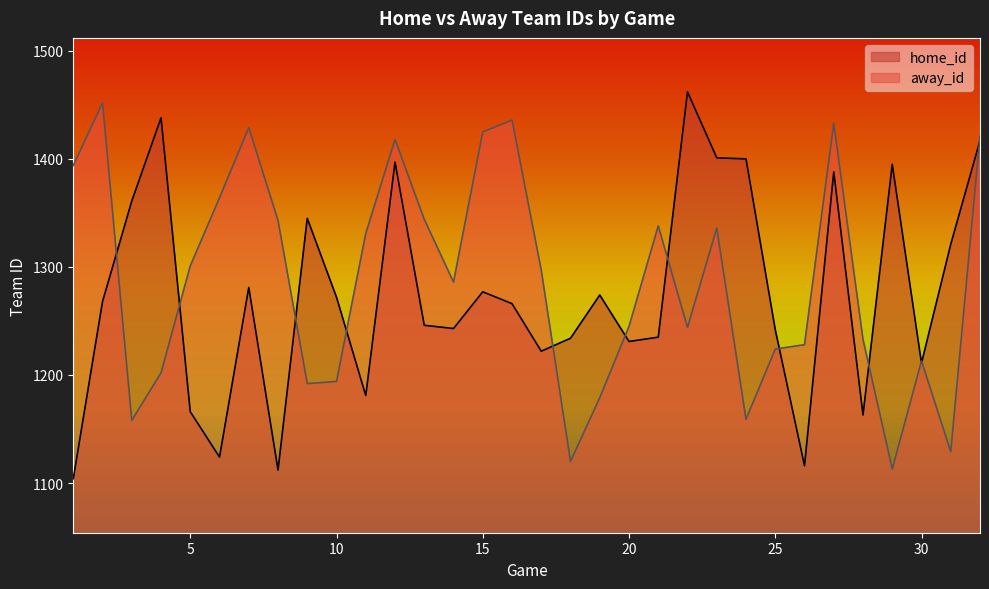

What is the approximate value of away_id at 5?

1301